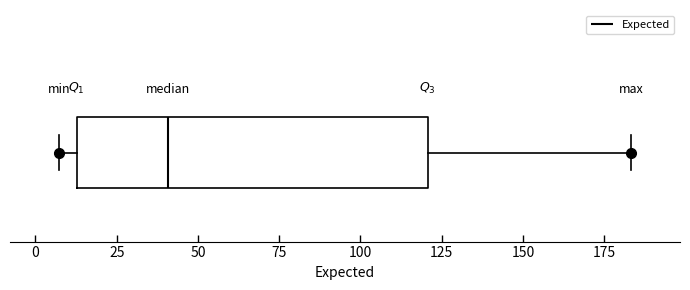

Where is the right edge of the box on the x-axis? The values are not printed on the chart, so give them approximately, as read against the axis.

120